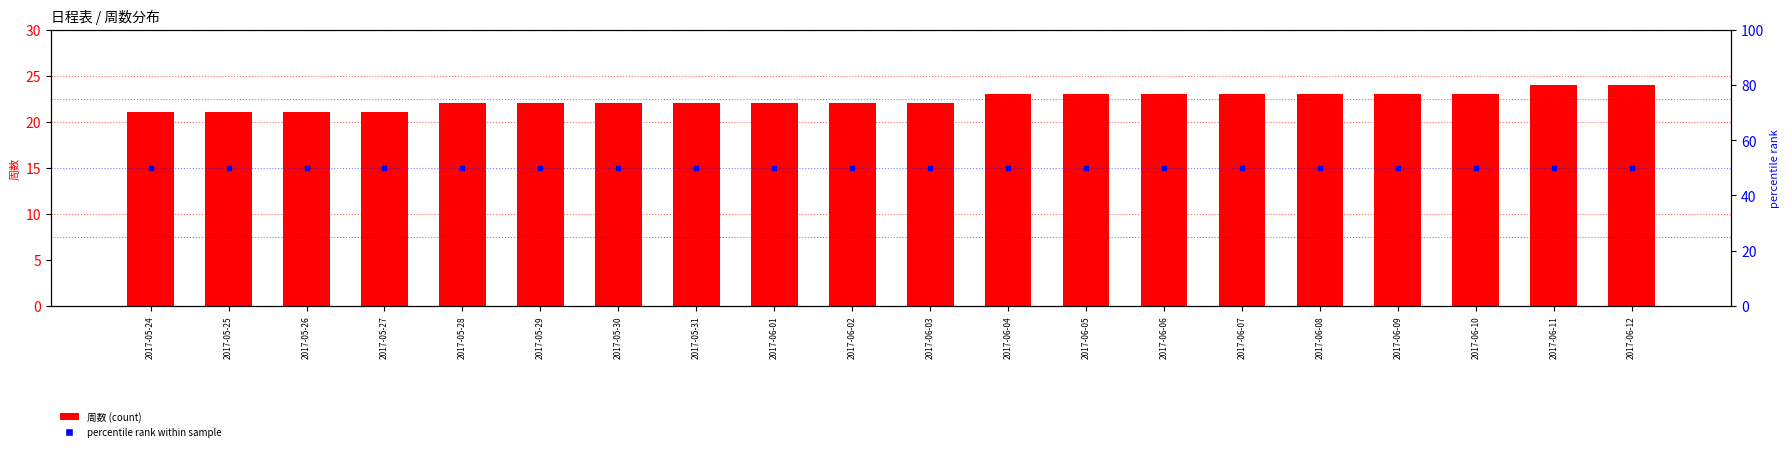

What is the total value across all series at 2017-06-07?

73